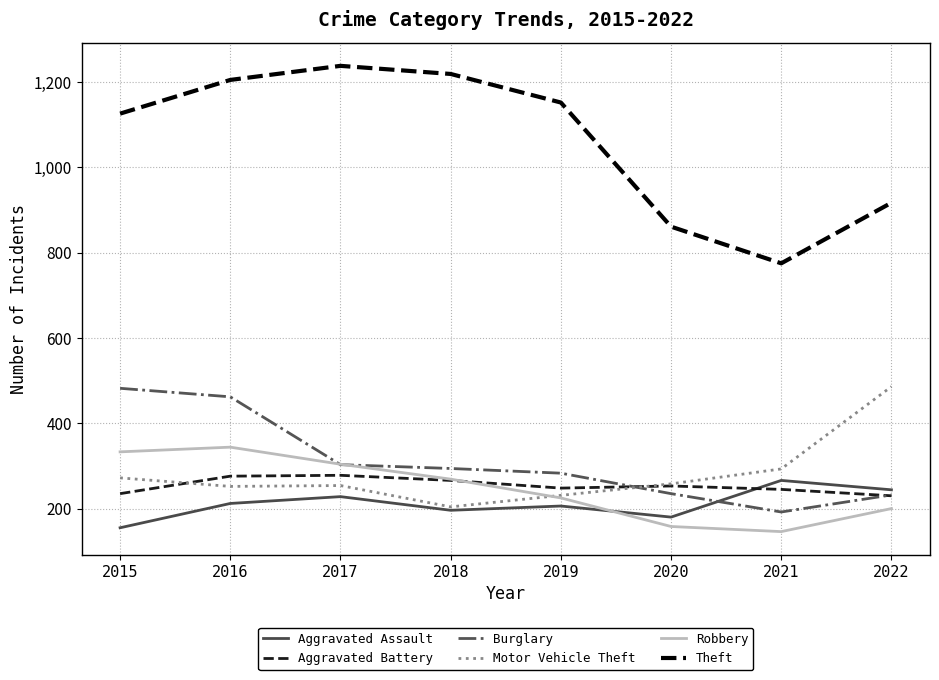

At which label is Burglary closest to 337?

2017